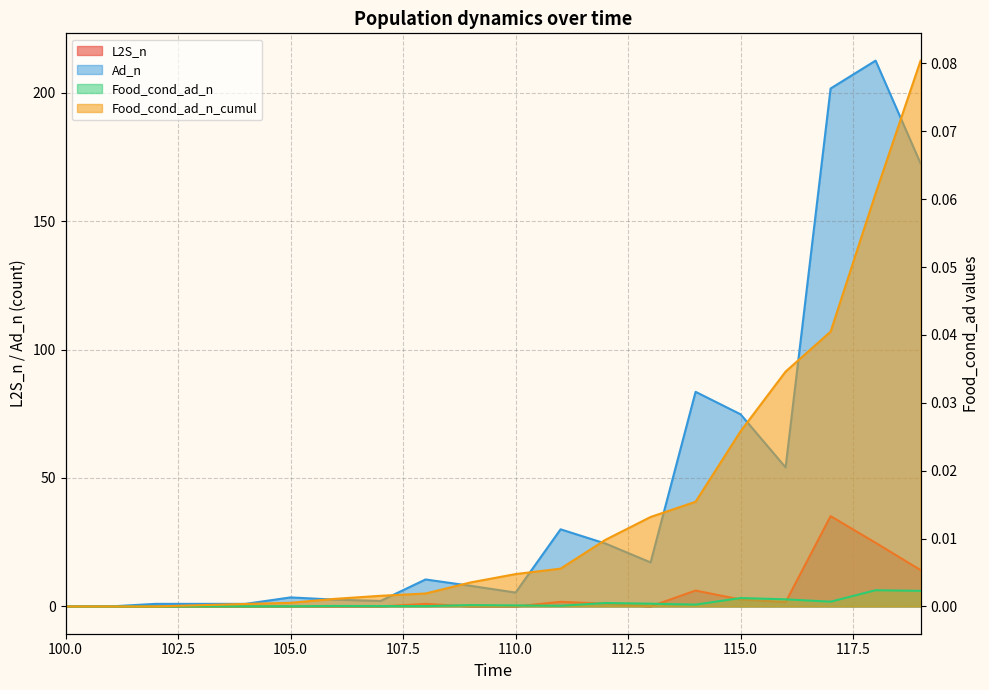

What is the greatest value displayed?

212.5